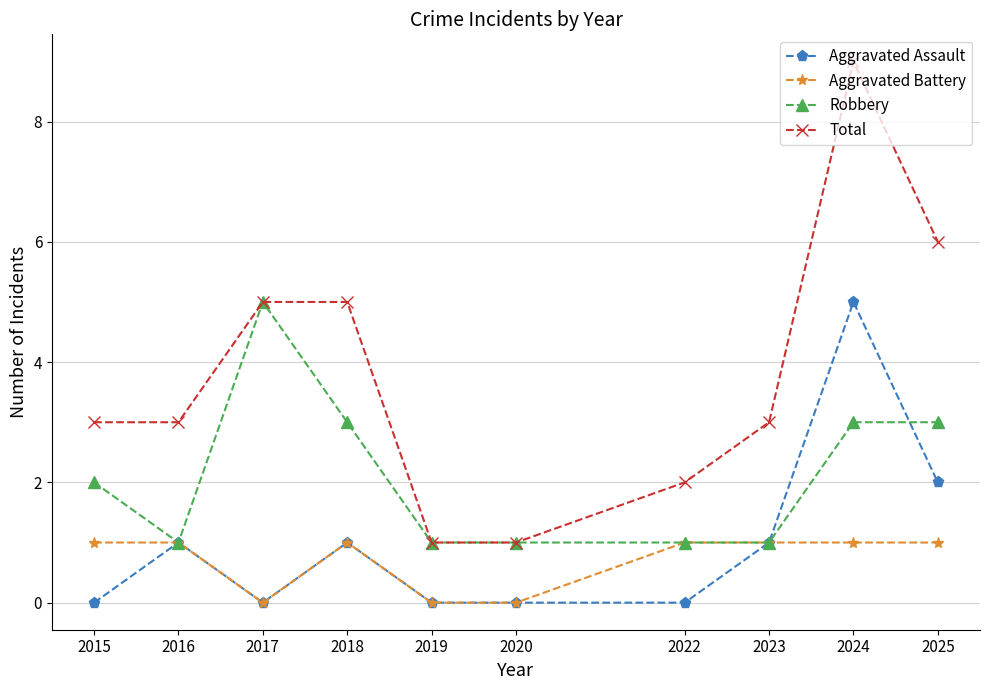

At how many categories does at least one series exceed 4?

4